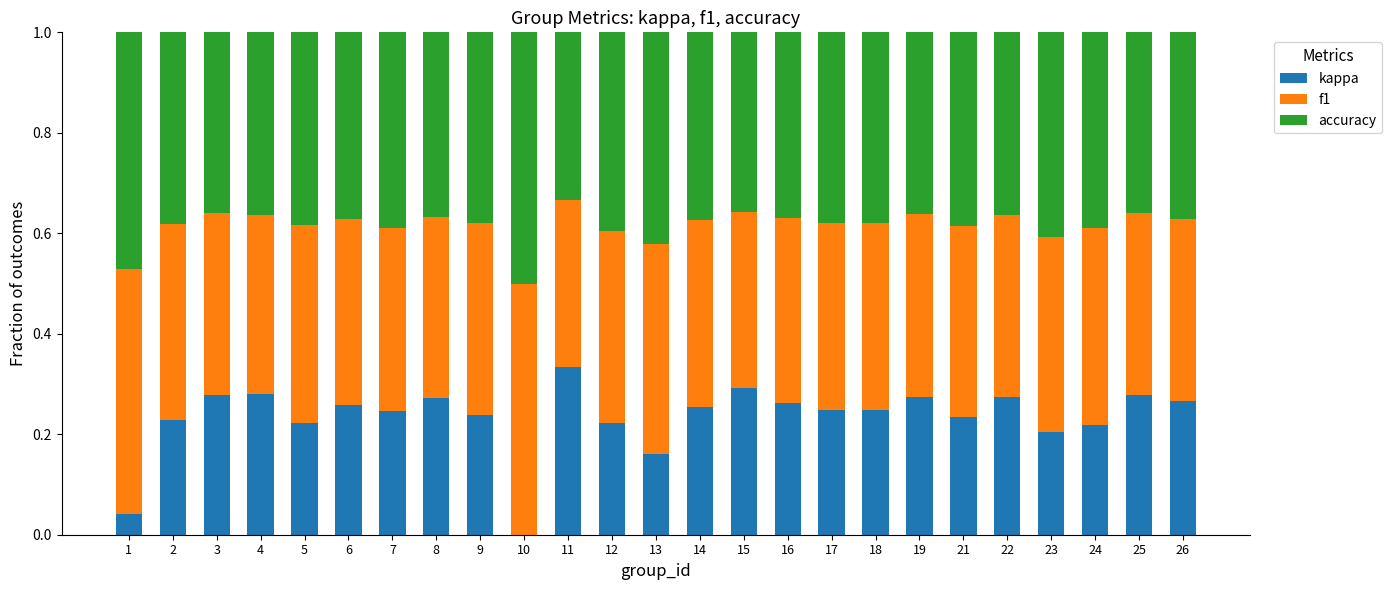

Which category has the highest value in the kappa series?

11